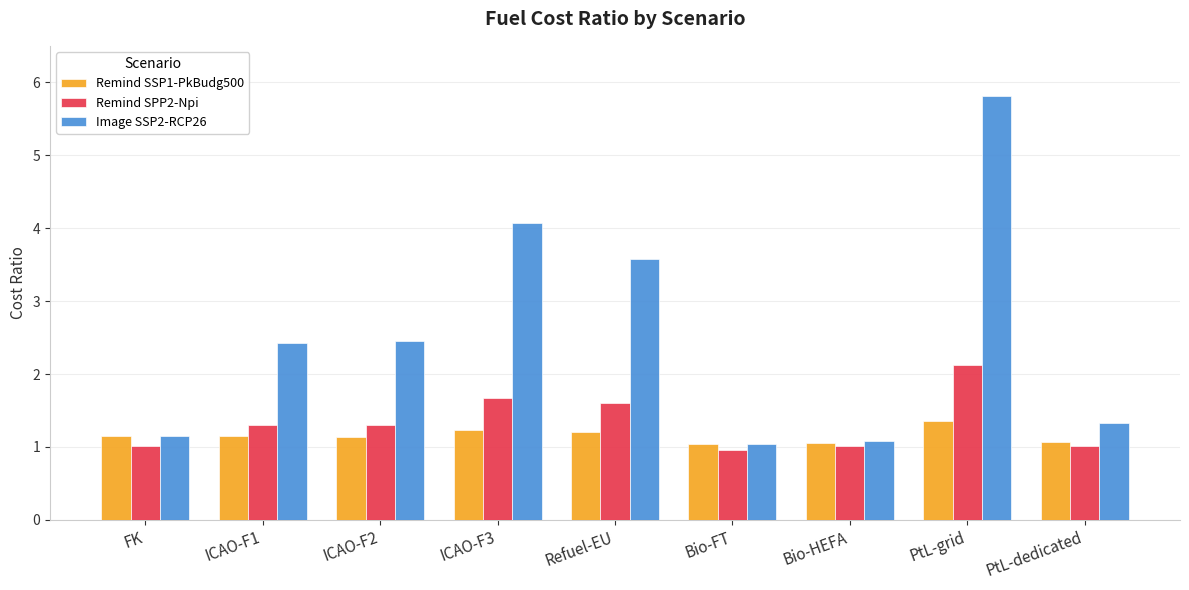

The Remind SSP1-PkBudg500 series shows 1.2 at Refuel-EU. True or false?

True